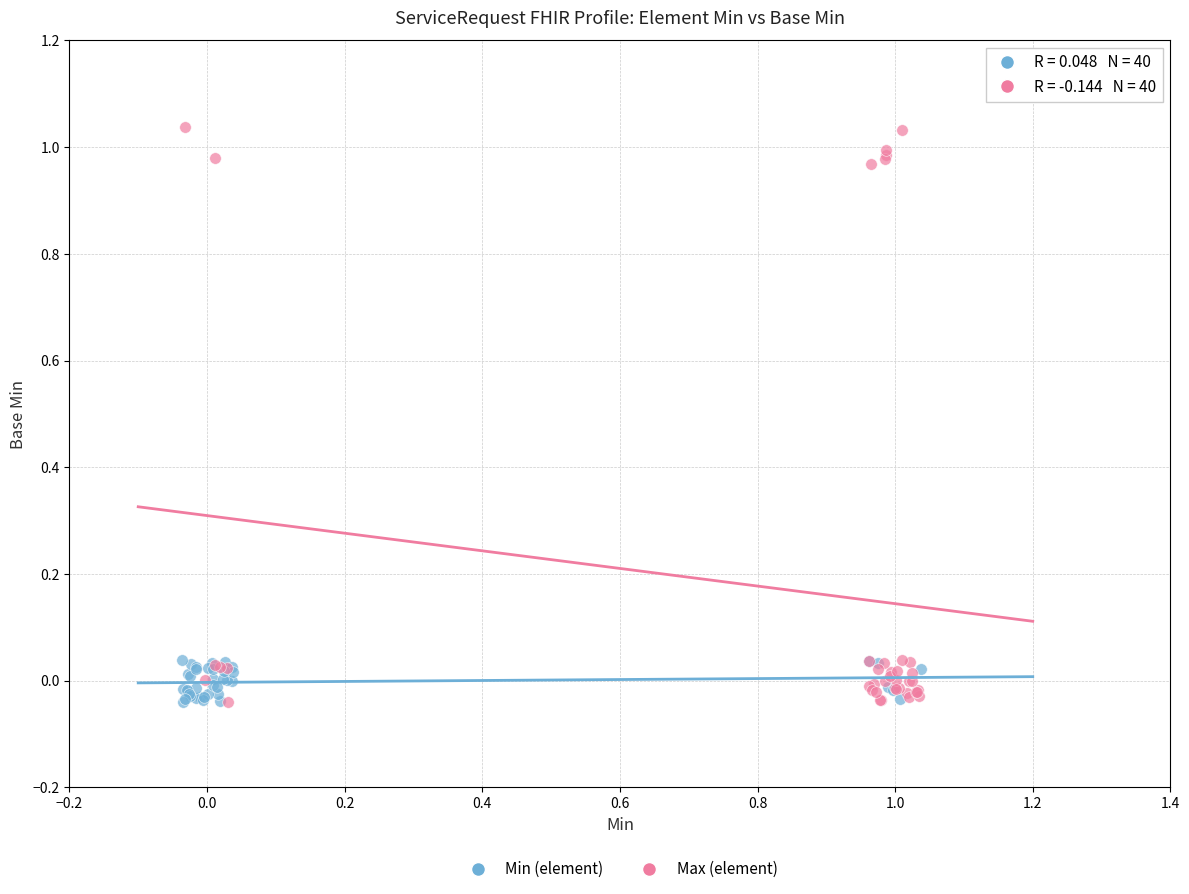

Which series contains the highest Y value?

Max (element)